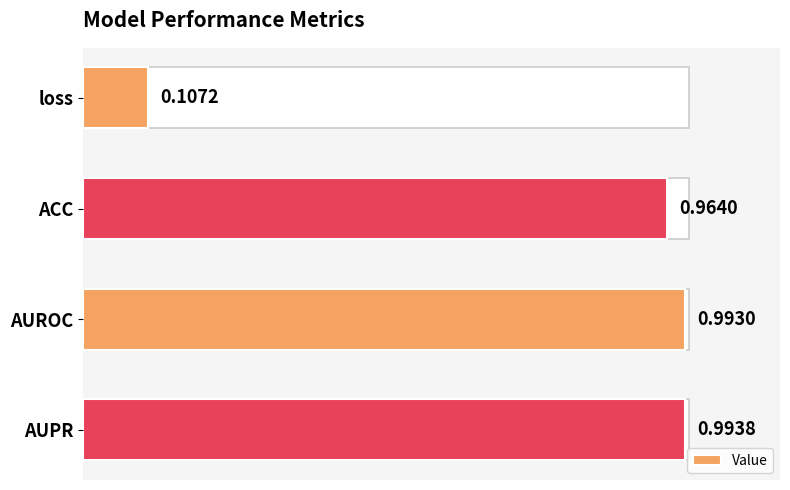

Is it true that the value at loss is 0.2?

False